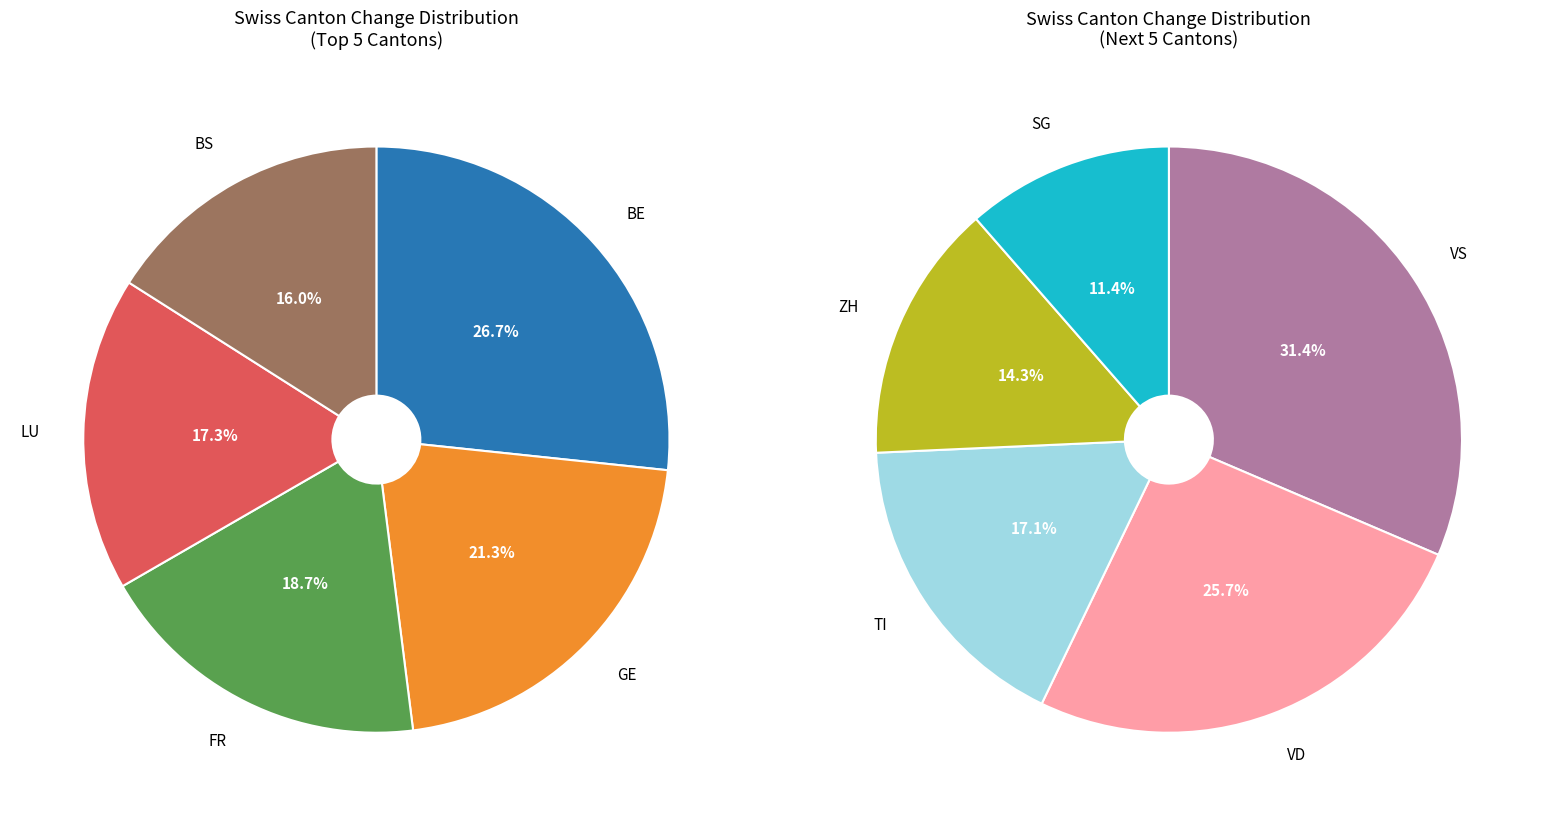

True or false: JU accounts for 11% of the total.

False